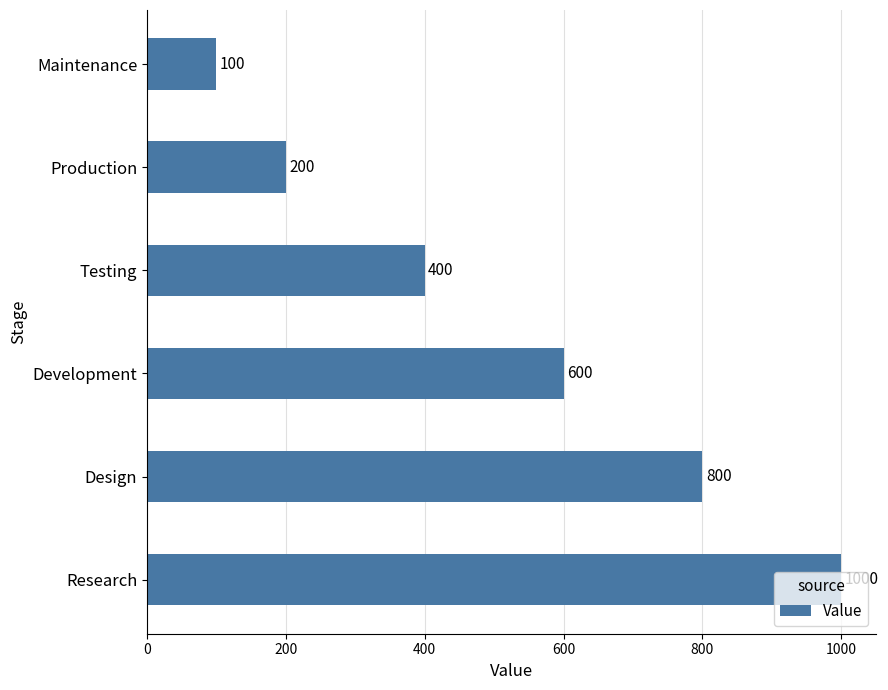

At which label is the value closest to 550?

Development